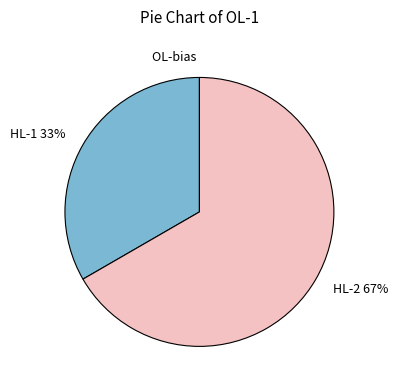

What is the largest slice in the pie chart?

HL-2